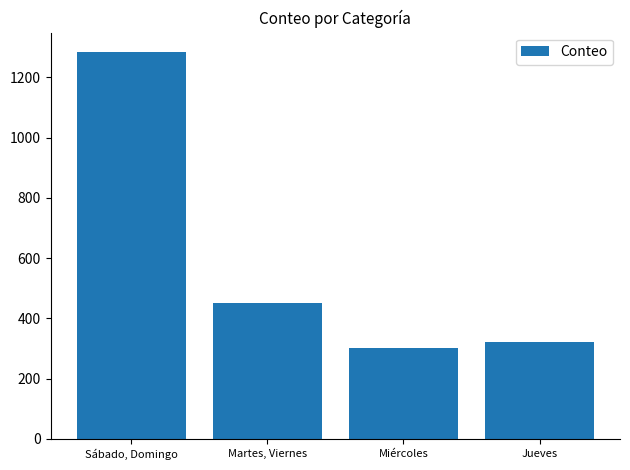

The chart shows a value of 300 at Miércoles. True or false?

True